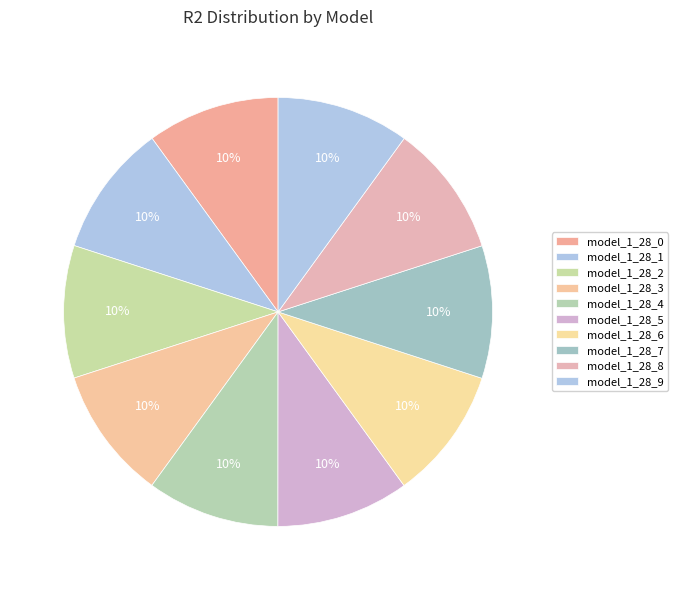

Between model_1_28_7 and model_1_28_9, which is larger?

model_1_28_9